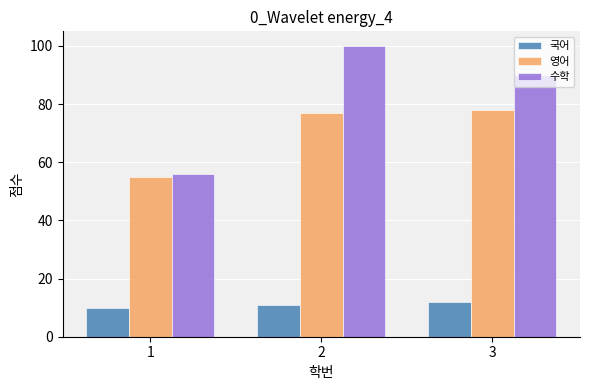

Is the value of 영어 at 1 greater than the value of 국어 at 2?

Yes